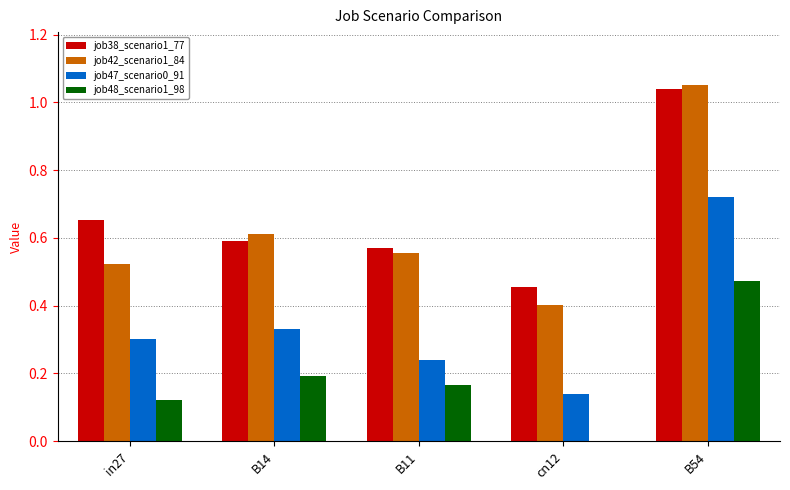

What is the sum of all job38_scenario1_77 values?

3.3